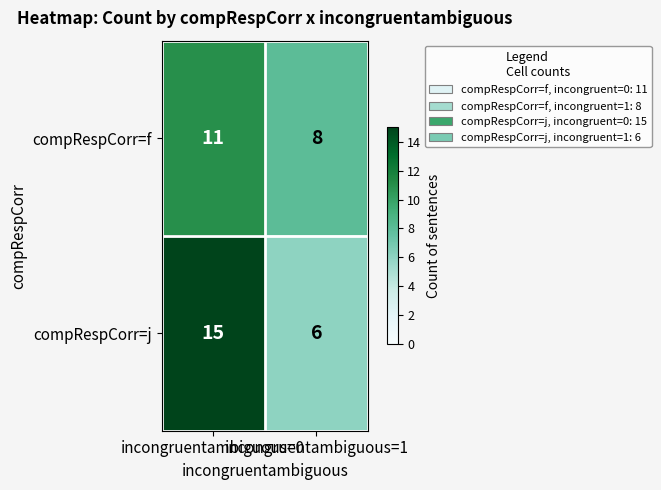

What is the maximum value for compRespCorr=j?

15